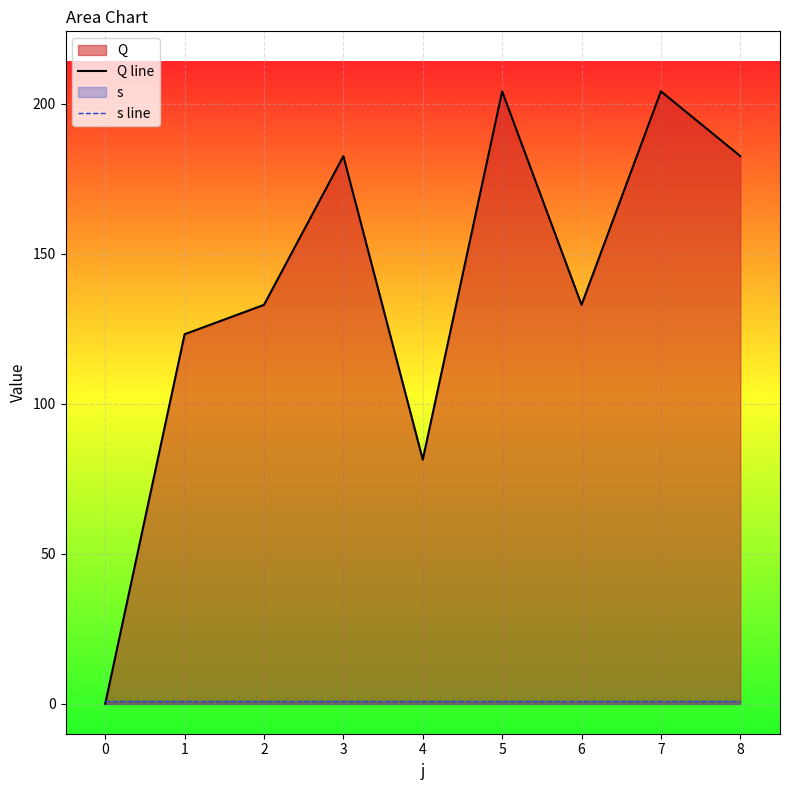

Reading right to left, transcribe all the data shown in this chart.

Q line: 182.6	204.2	133.0	204.2	81.4	182.6	133.0	123.2	0.0
s line: 1.0	1.0	1.0	1.0	1.0	1.0	1.0	1.0	1.0